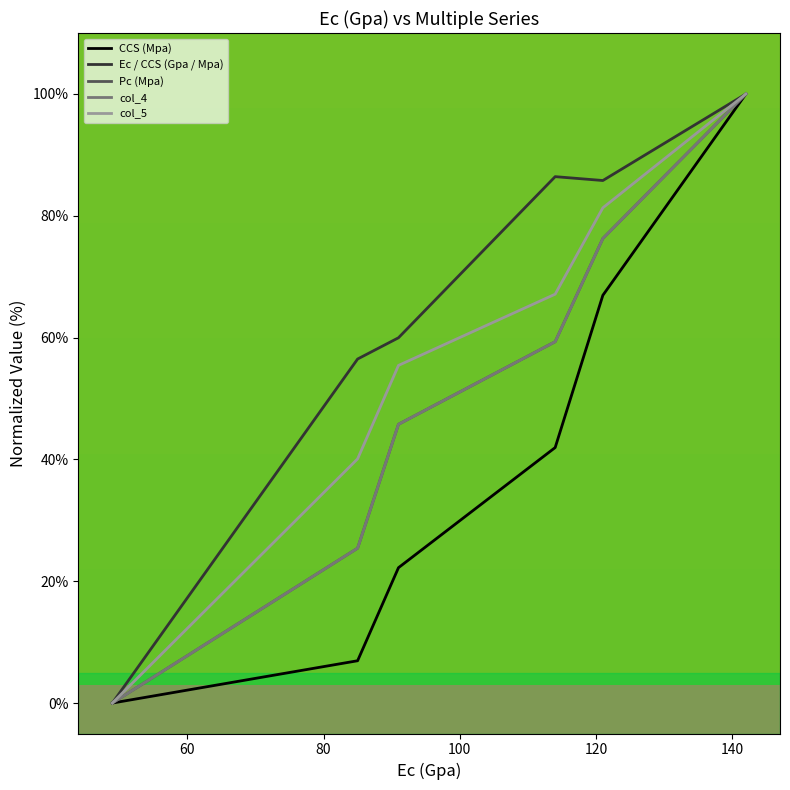

Is this an area chart (filled region under the line)?

No